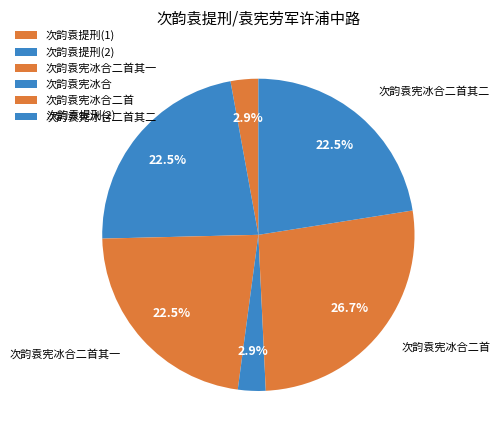

Rank the categories by value from lowest to highest.

次韵袁提刑劳军许浦中路风雨, 次韵袁宪劳军许浦中路冰合, 次韵袁宪劳军许浦中路冰合二首 其二, 次韵袁宪劳军许浦中路冰合二首 其一, 次韵袁提刑劳军许浦中路风雨, 次韵袁宪劳军许浦中路冰合二首